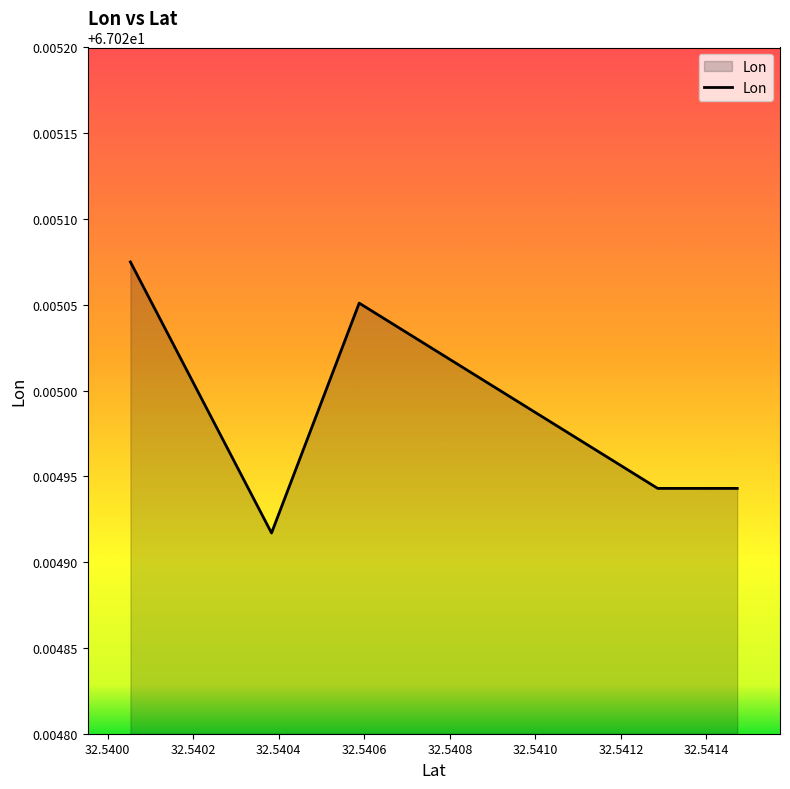

Does the chart have visible grid lines?

No